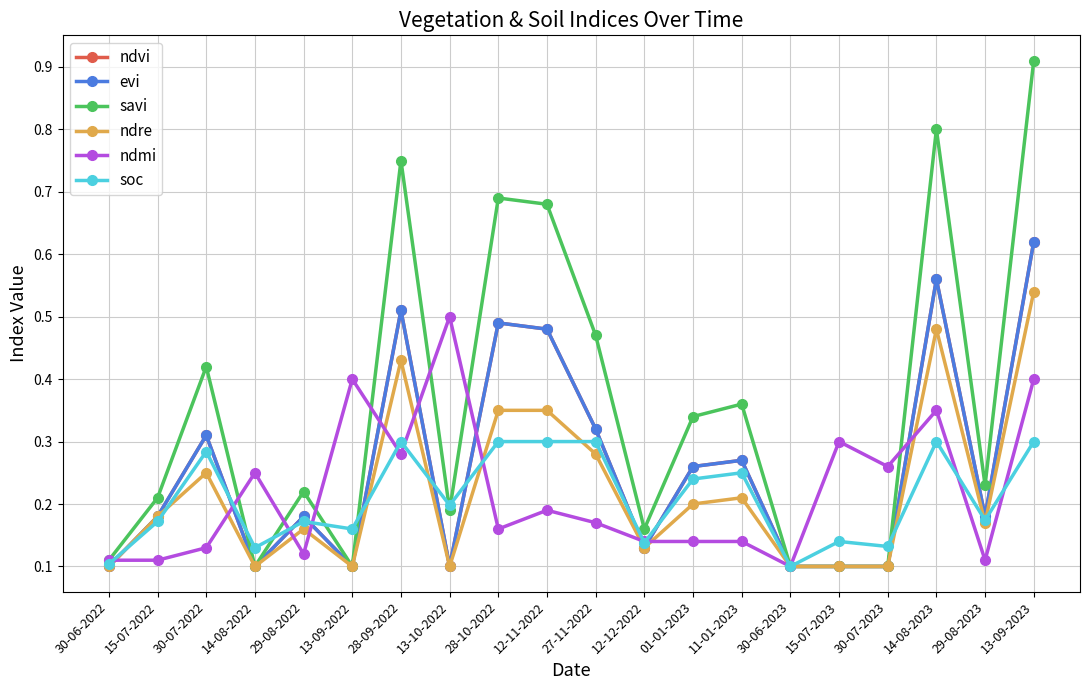

How many interior local peaks does the savi series have?

6